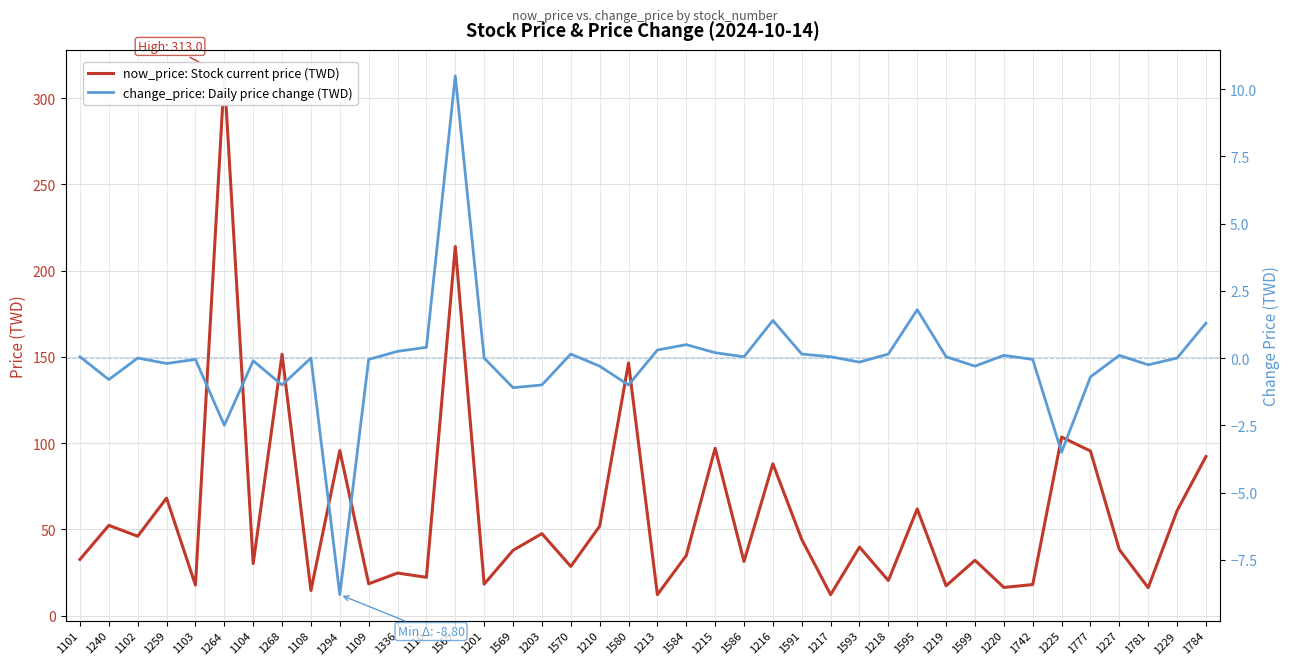

Is the value of change_price: Daily price change (TWD) at 1103 greater than the value of now_price: Stock current price (TWD) at 1210?

No